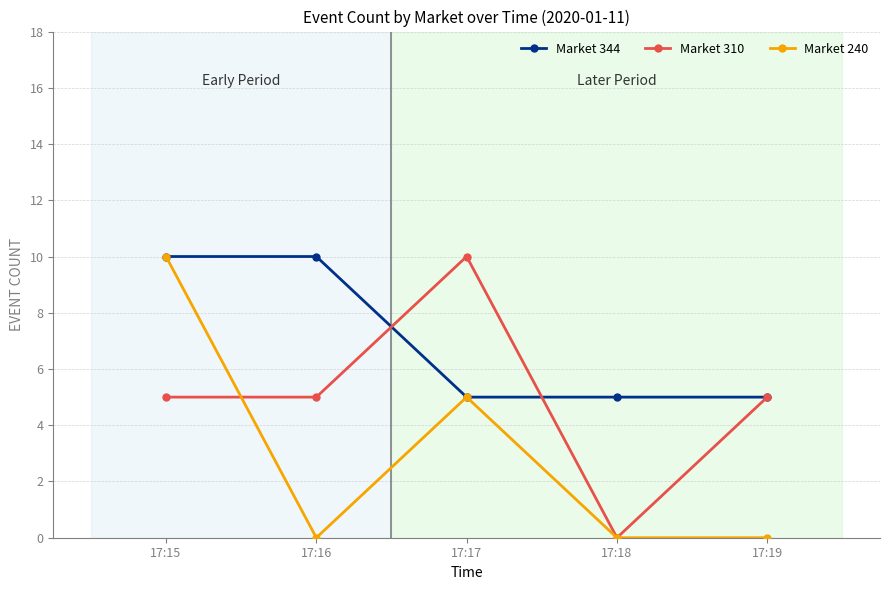

What is the value of the Market 240 point at the 1st from the left?

10